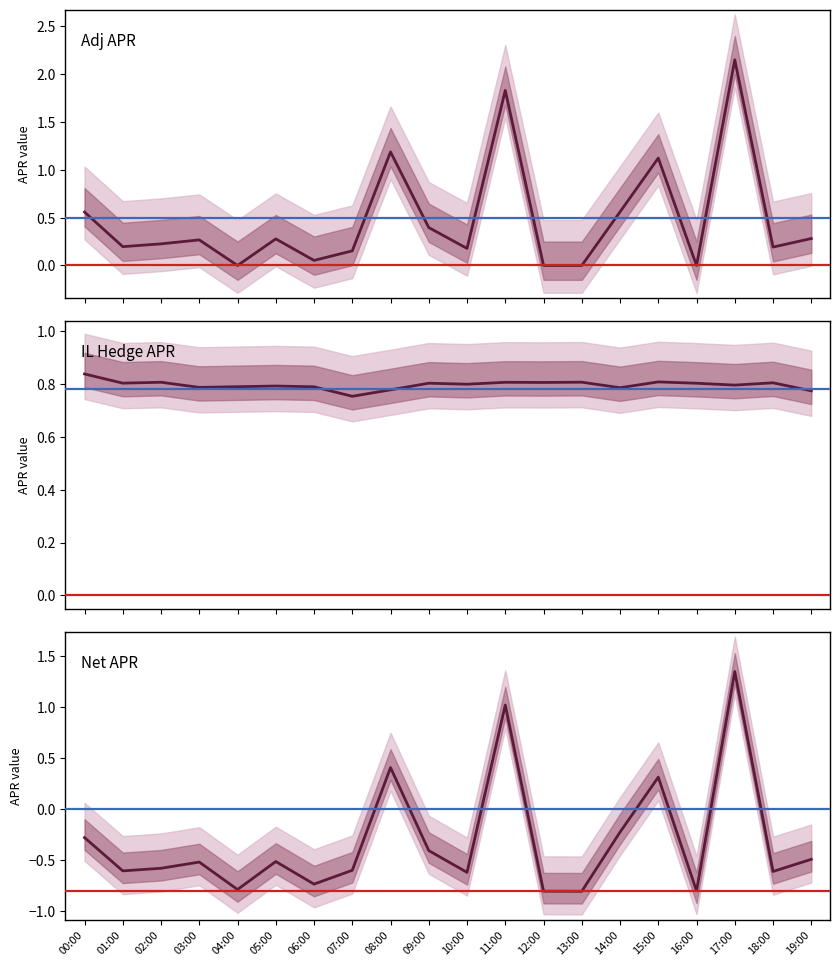

The il_hedge_apr series shows 0.3 at 10:00. True or false?

False